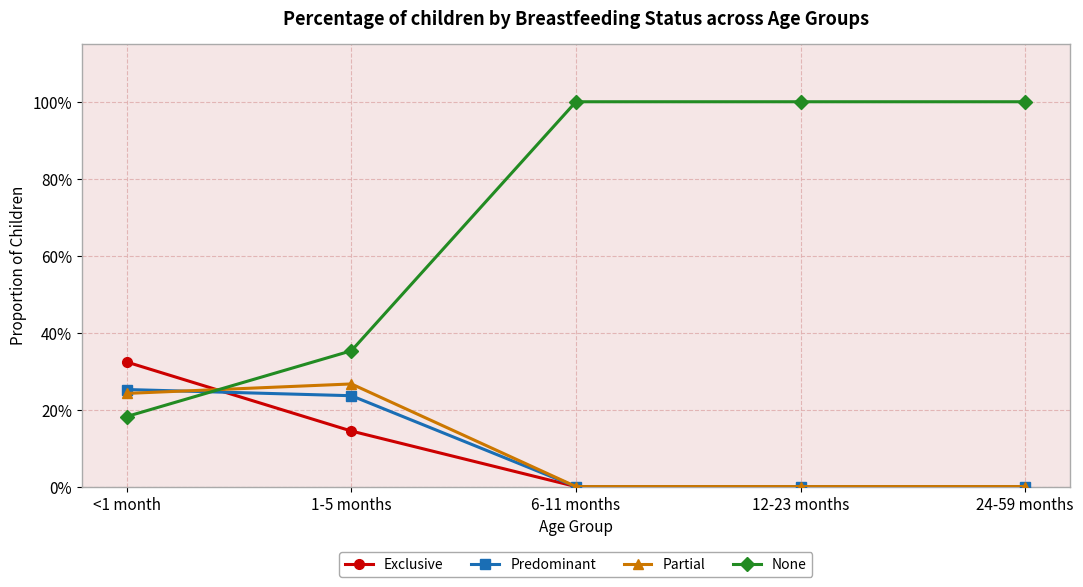

Which series has the widest spread of values?

None